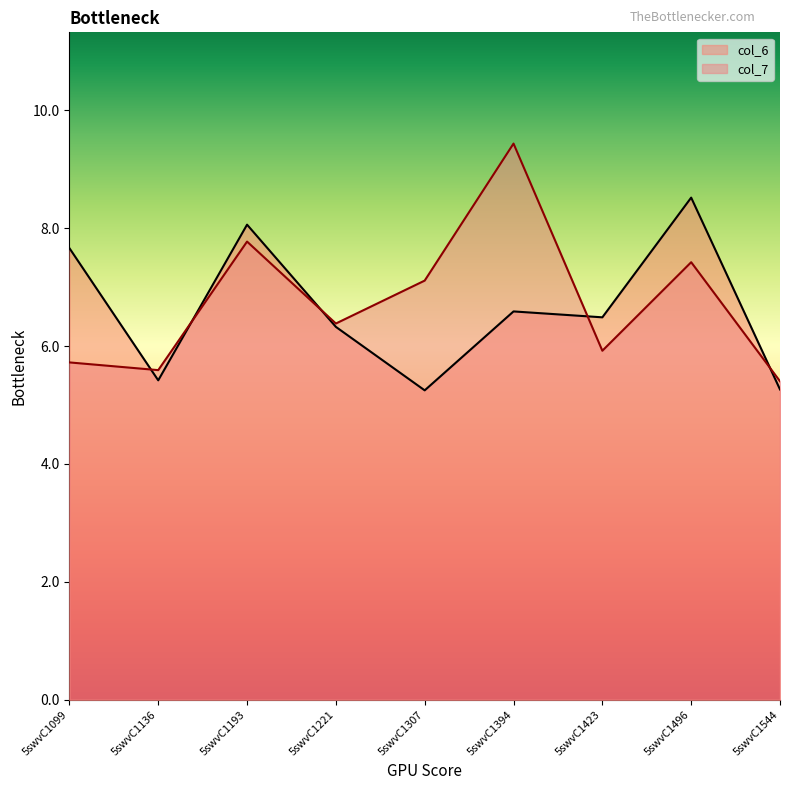

What are all the series names shown in the legend?

col_6, col_7